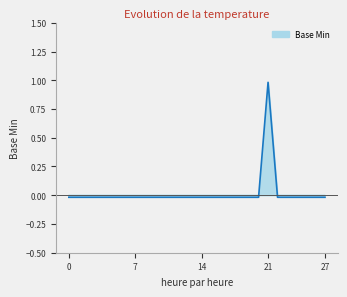

True or false: there are more than 1 points higher than both neighbors.

False